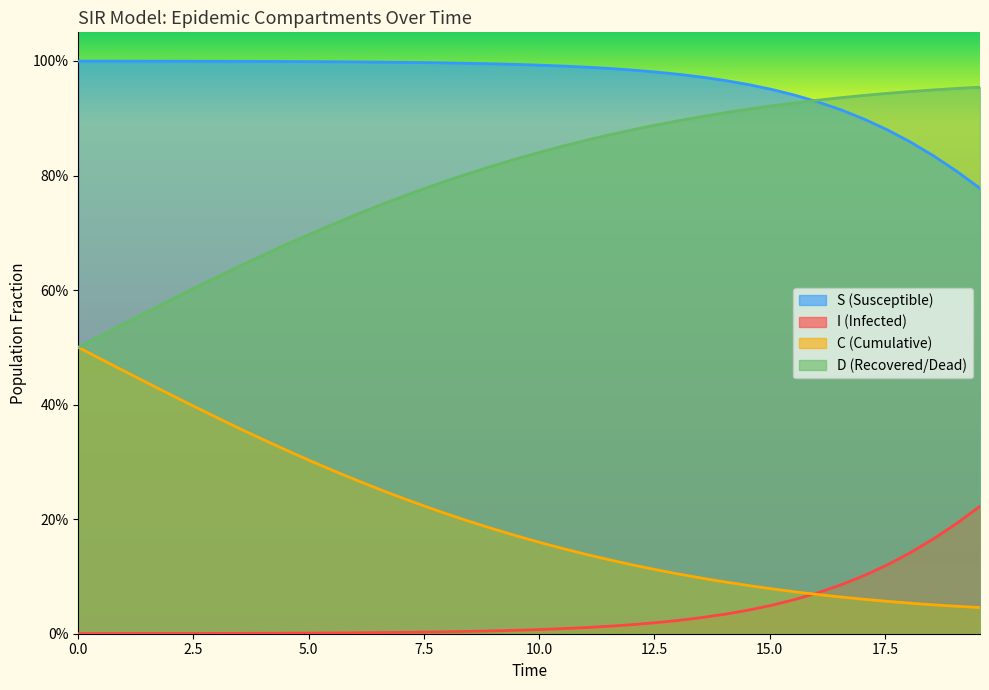

What is the sum of all I values?

1.4